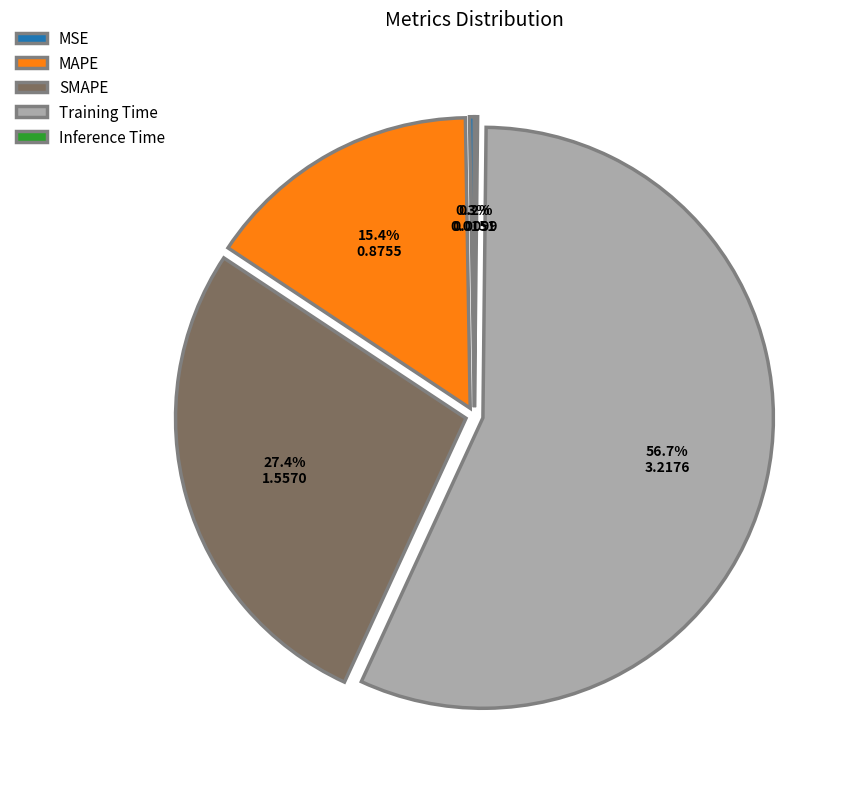

Which category has the biggest portion of the pie?

Training Time